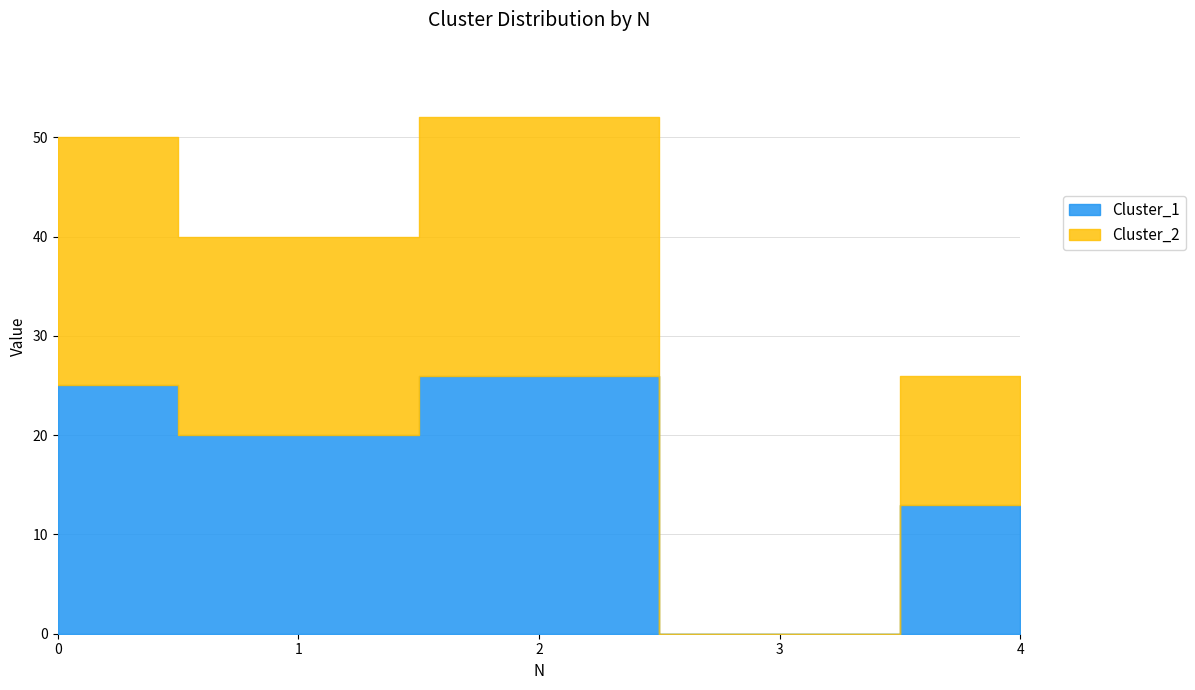

Reading right to left, list all the values displayed in this chart.

Cluster_1: 13	0	26	20	25
Cluster_2: 13	0	26	20	25